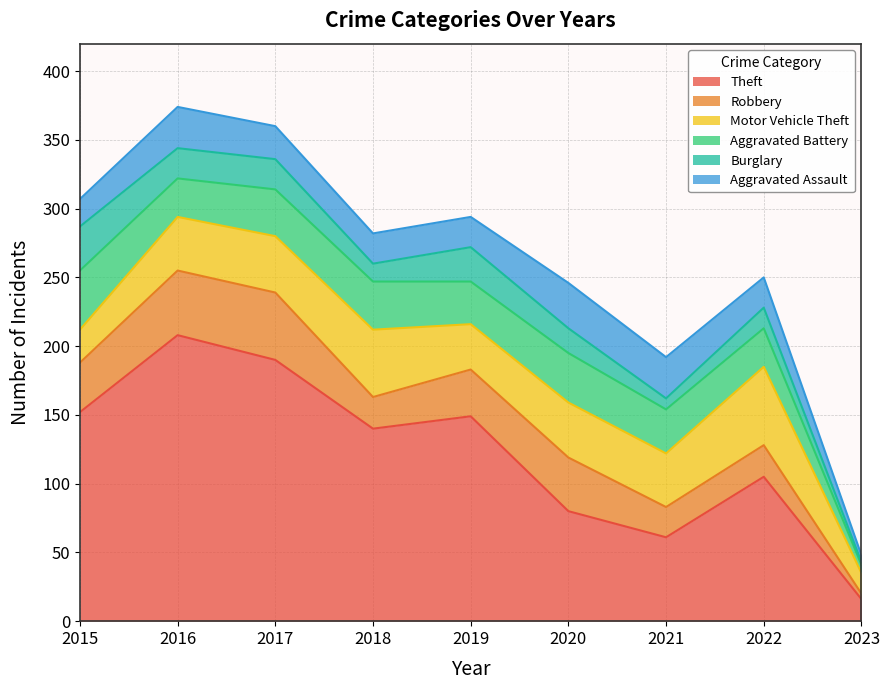

What are all the series names shown in the legend?

Theft, Robbery, Motor Vehicle Theft, Aggravated Battery, Burglary, Aggravated Assault